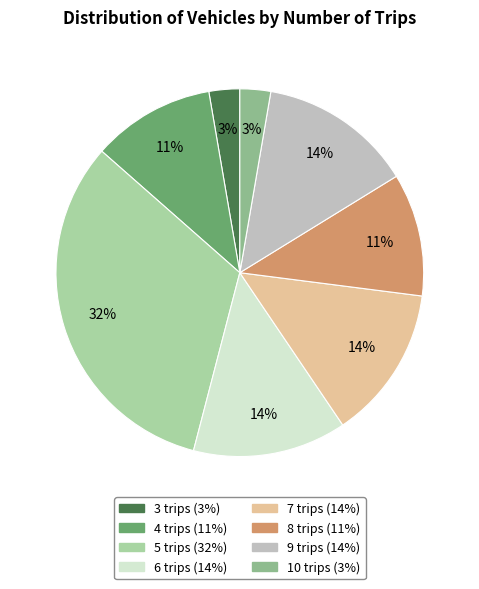

What percentage is the 9 slice, to the nearest percent?

14%